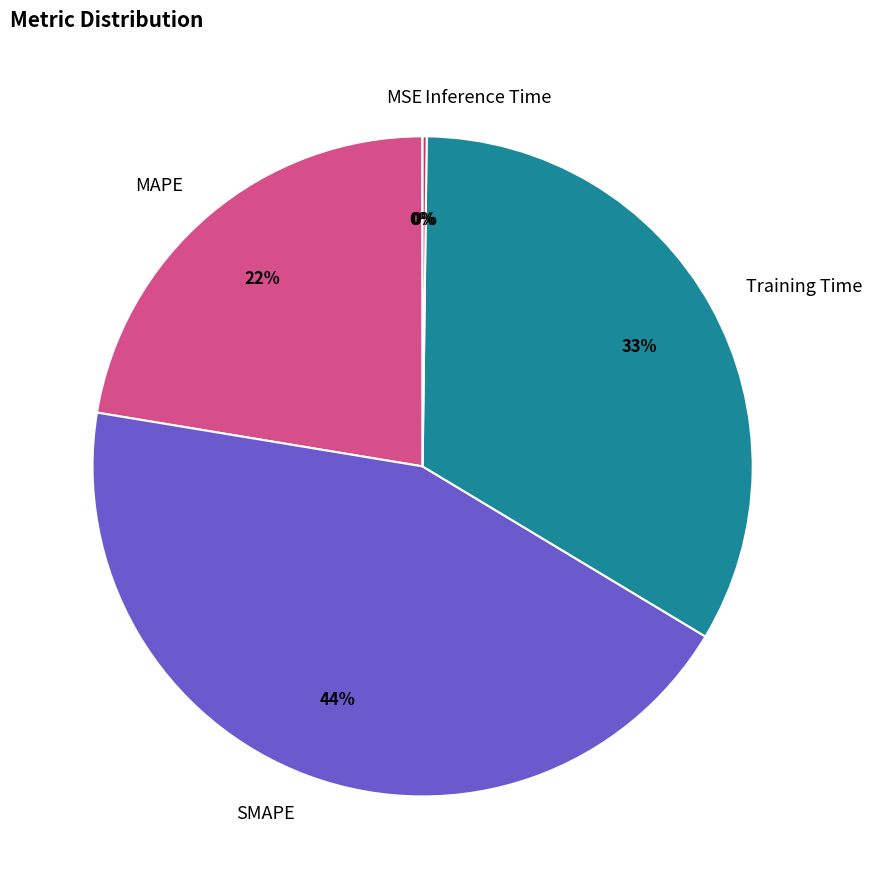

Is it true that SMAPE is 44% of the pie?

True